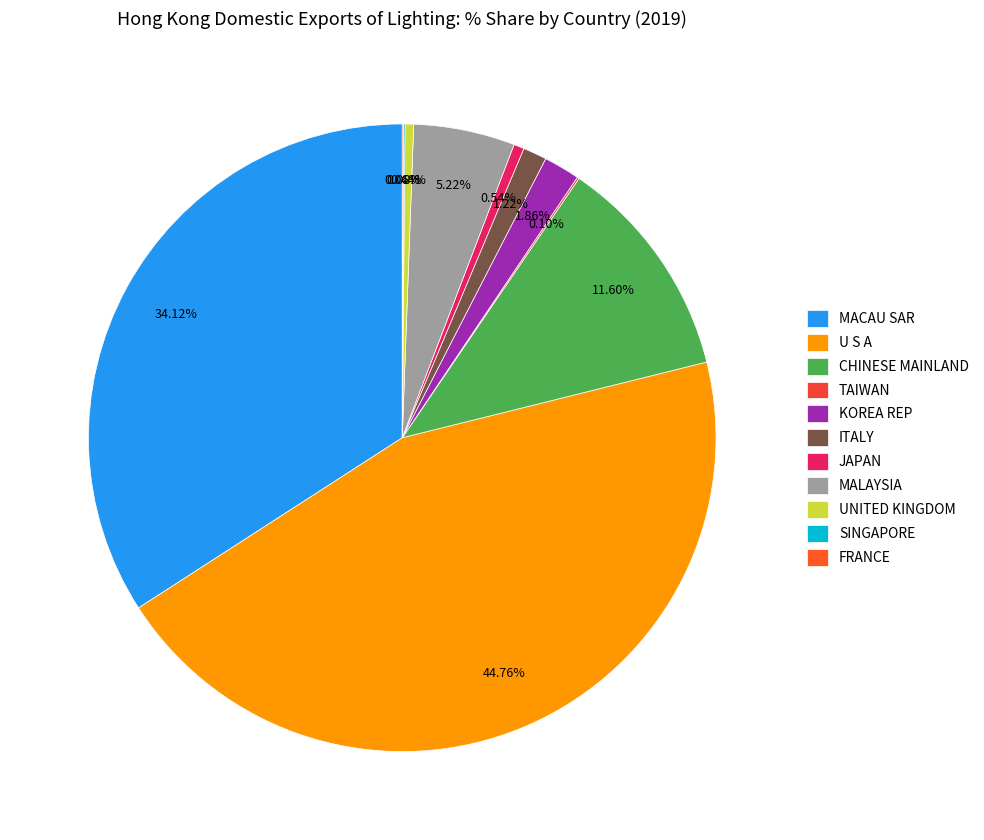

To the nearest percent, what is the difference between the ITALY and MACAU SAR slice percentages?

33%